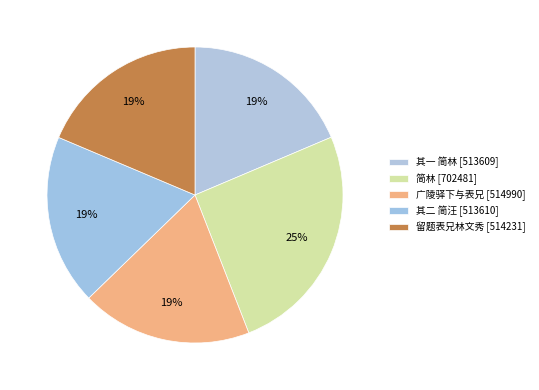

How many slices are in this pie chart?

5